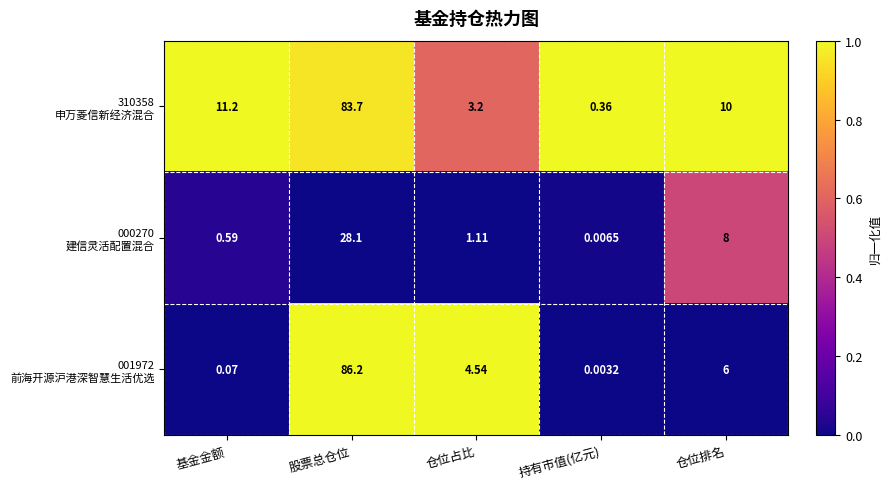

Which category has the highest value across all series?

股票总仓位